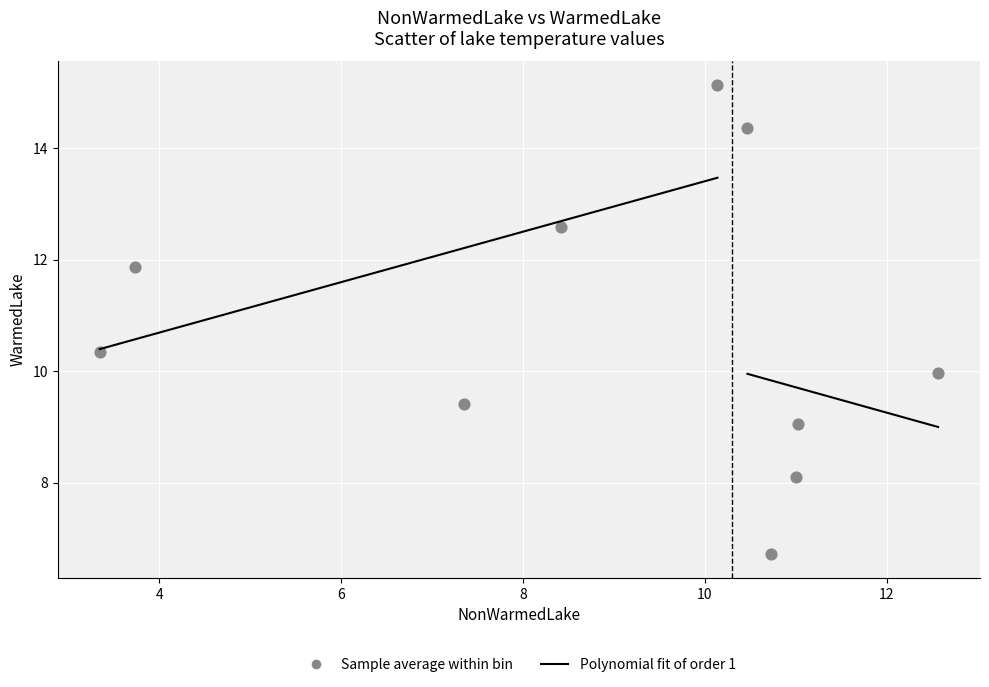

What is the range of Y values (max minus min)?

8.4